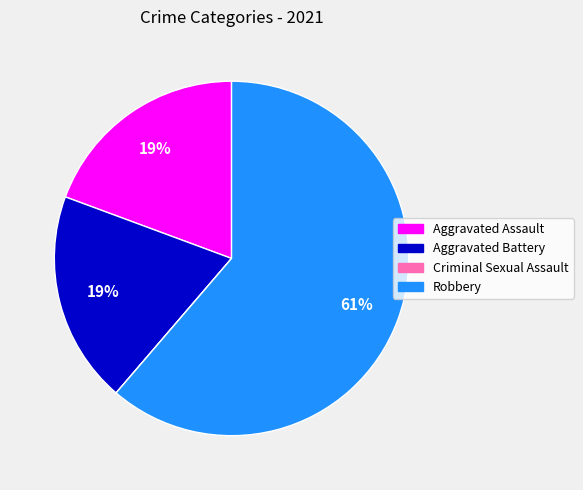

Is the sum of Robbery and Aggravated Assault greater than half?

Yes